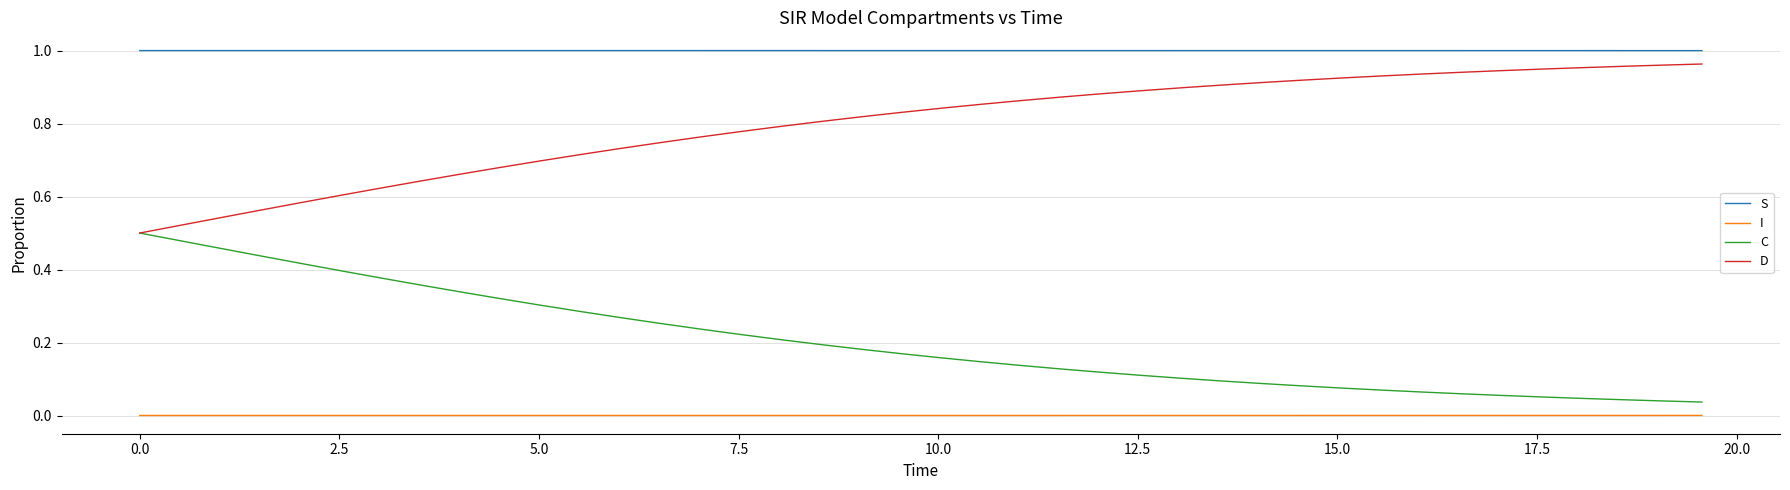

List the series in order of their overall mean, lowest first.

I, C, D, S